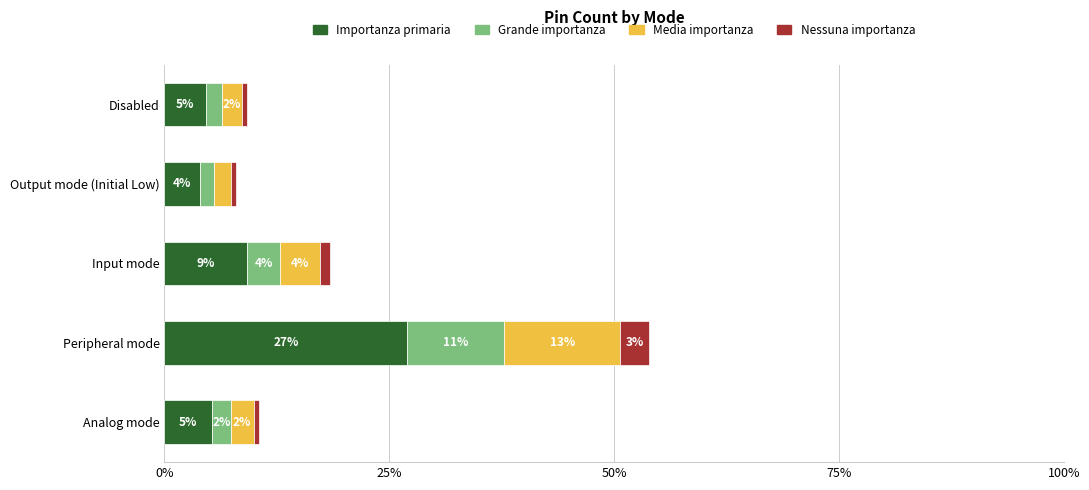

What are all the series names shown in the legend?

Importanza primaria, Grande importanza, Media importanza, Nessuna importanza